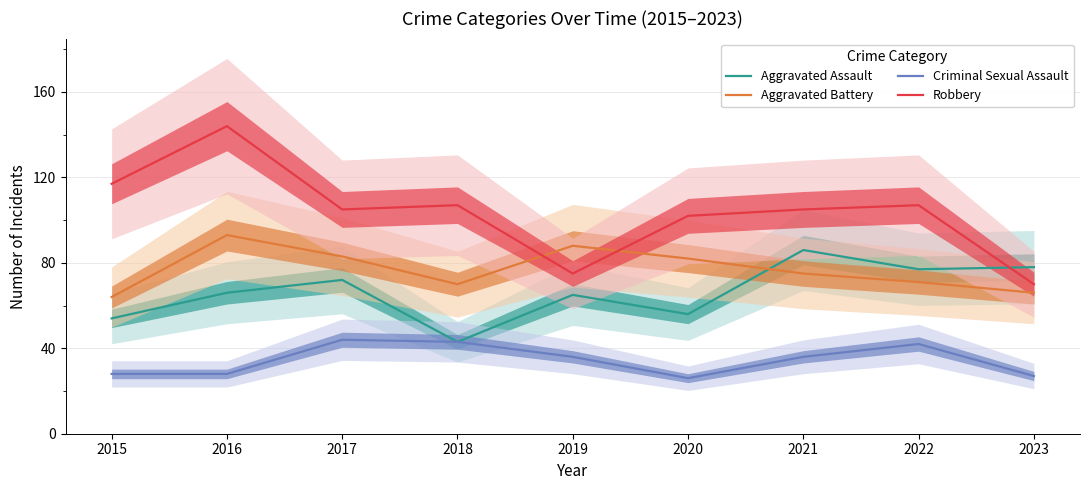

List the series in order of their overall mean, lowest first.

Criminal Sexual Assault, Aggravated Assault, Aggravated Battery, Robbery